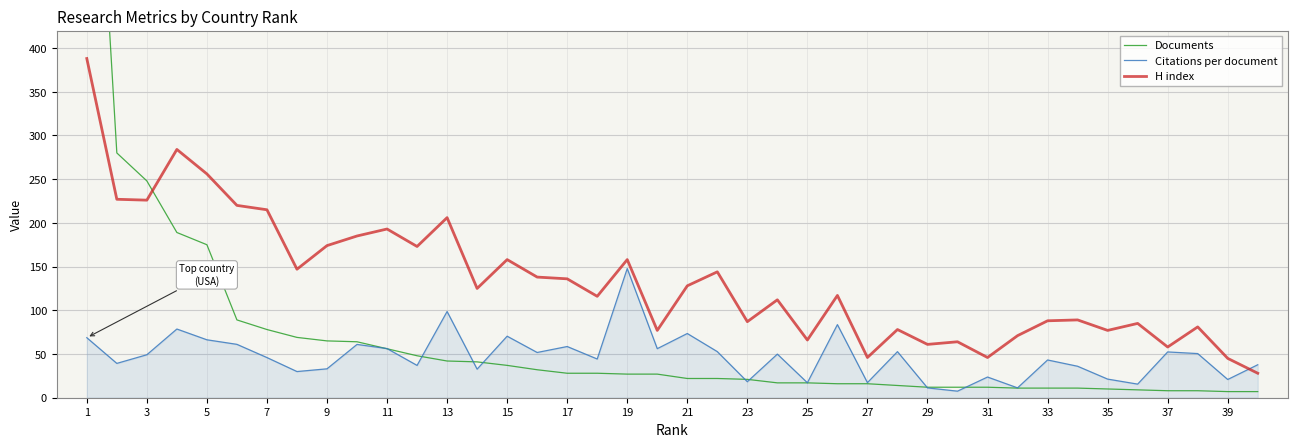

After their last crossing, which series has the higher values: Citations per document or H index?

Citations per document